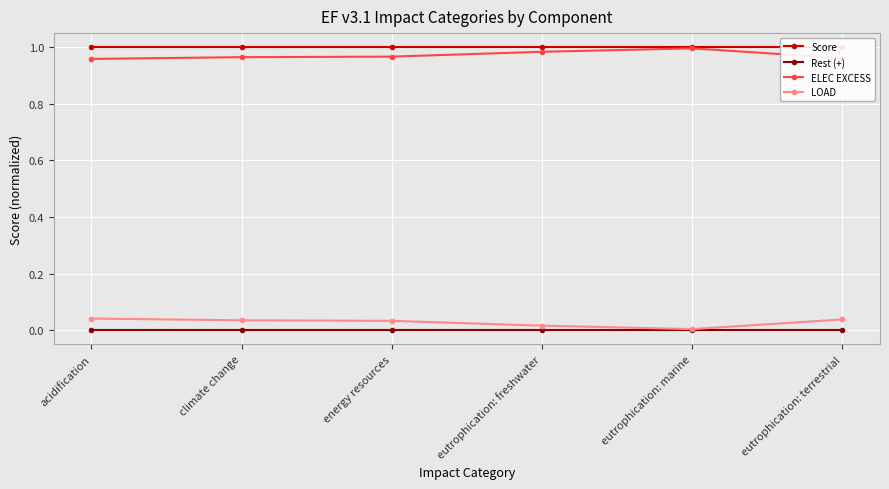

The ELEC EXCESS series shows 0.6 at eutrophication: freshwater. True or false?

False